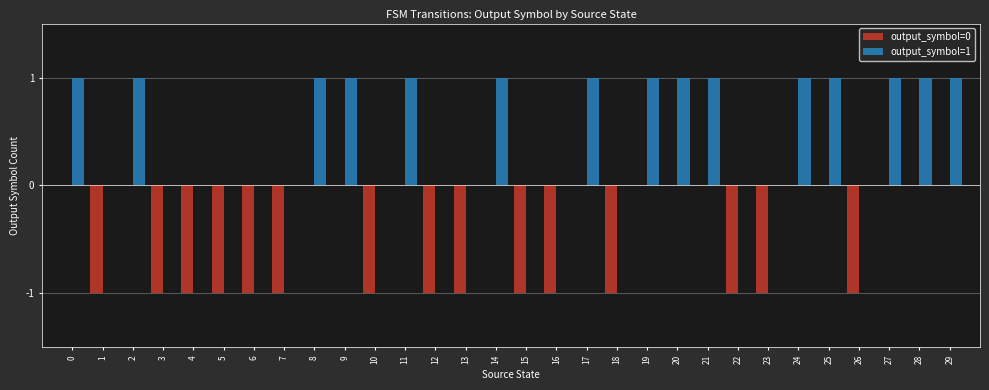

Are the bars horizontal?

No